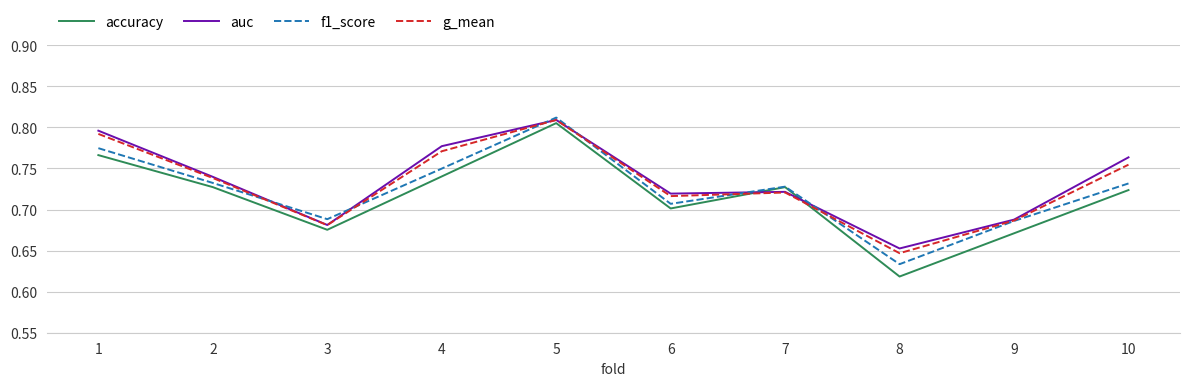

Which category has the lowest value across all series?

8